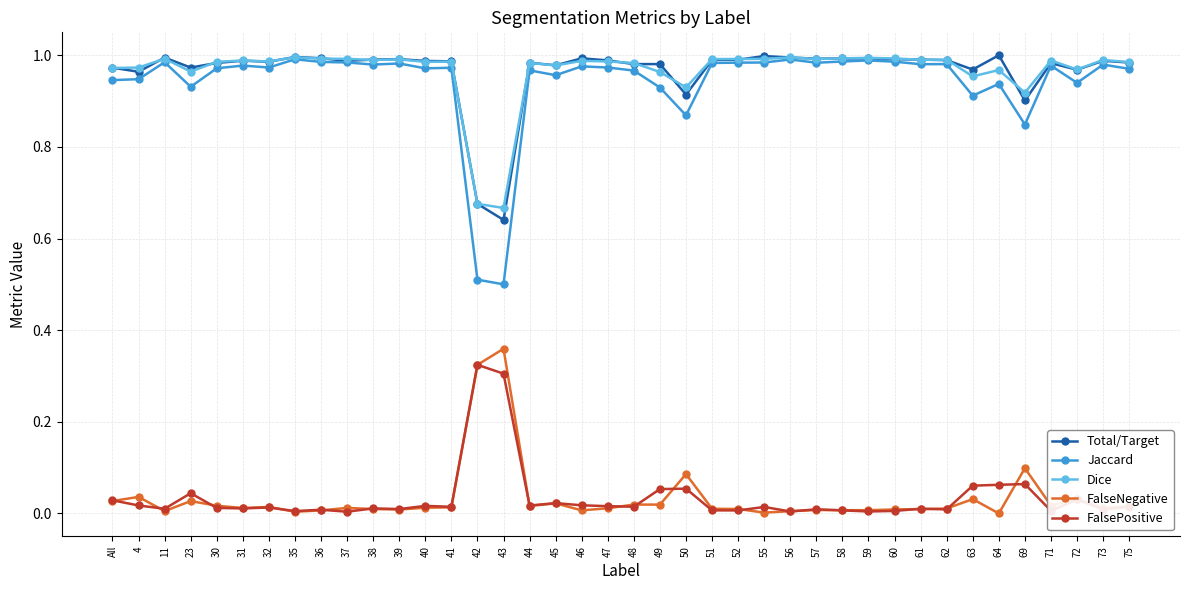

What is the label of the 23rd point from the right?

45